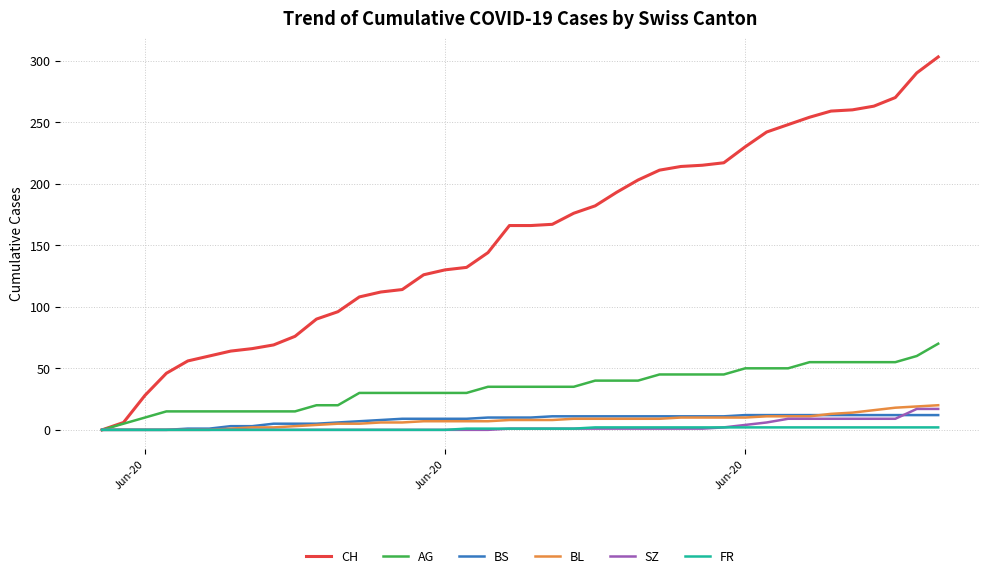

What is the highest value of the SZ series?

17